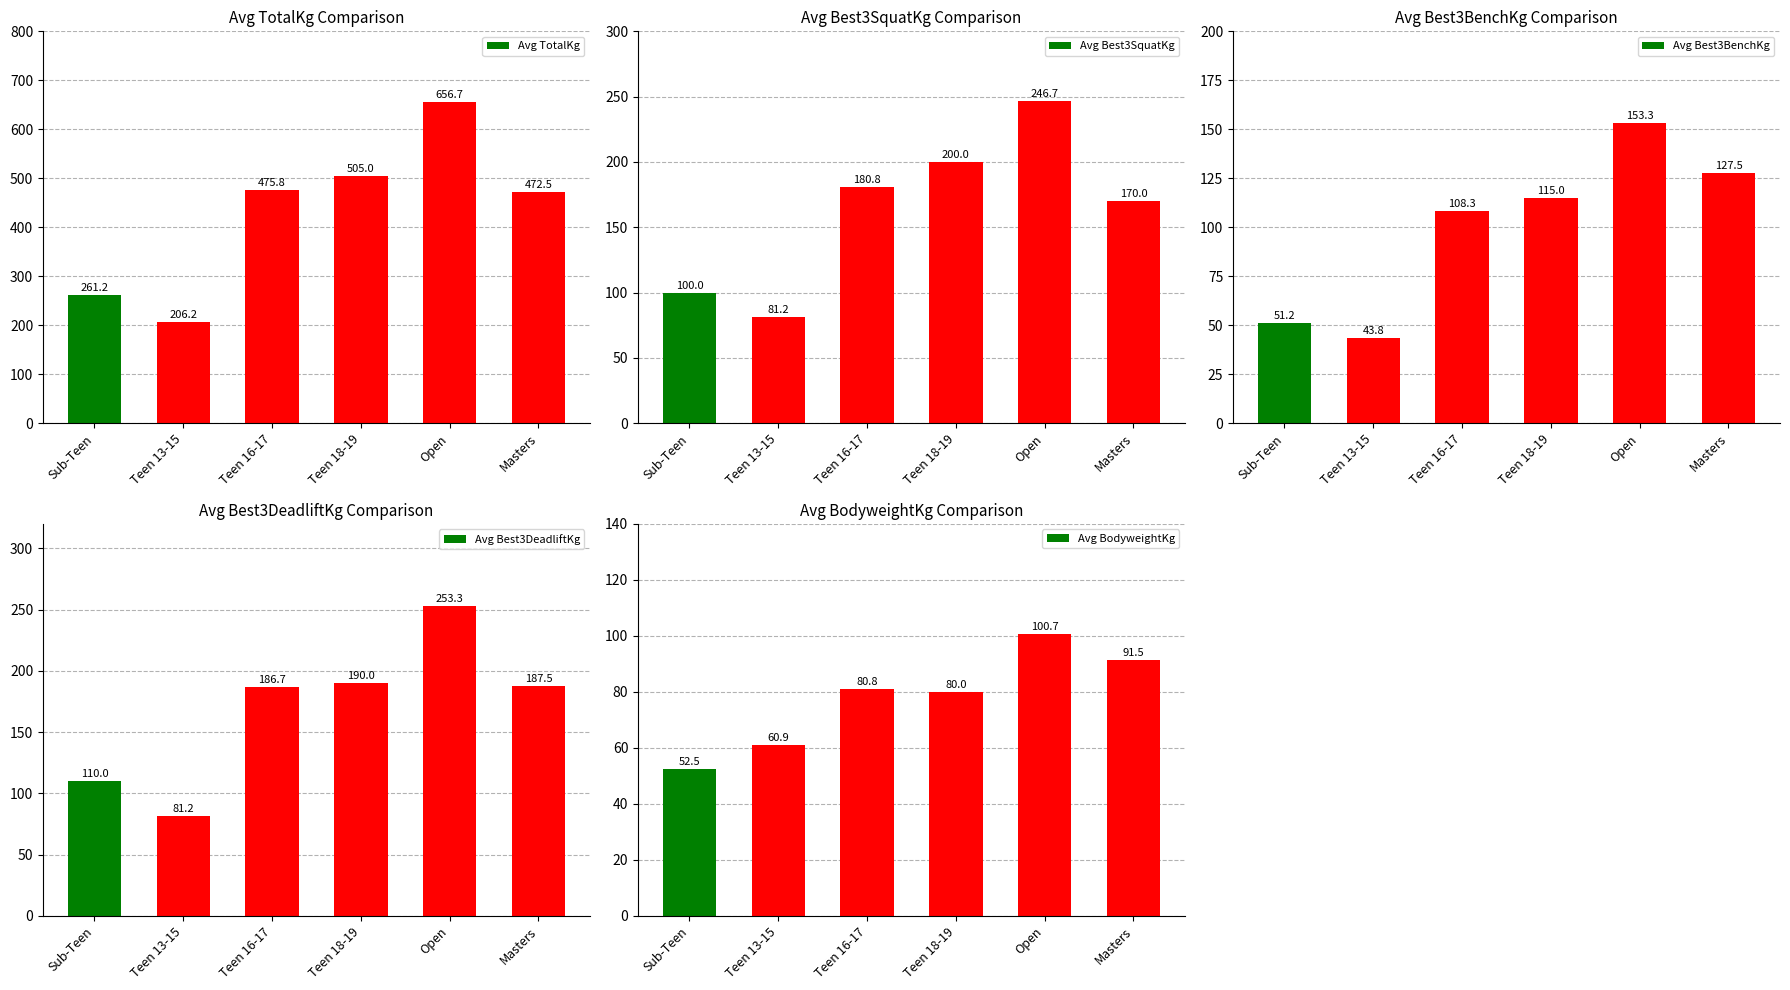

At which label does Avg Best3DeadliftKg reach its peak?

Open